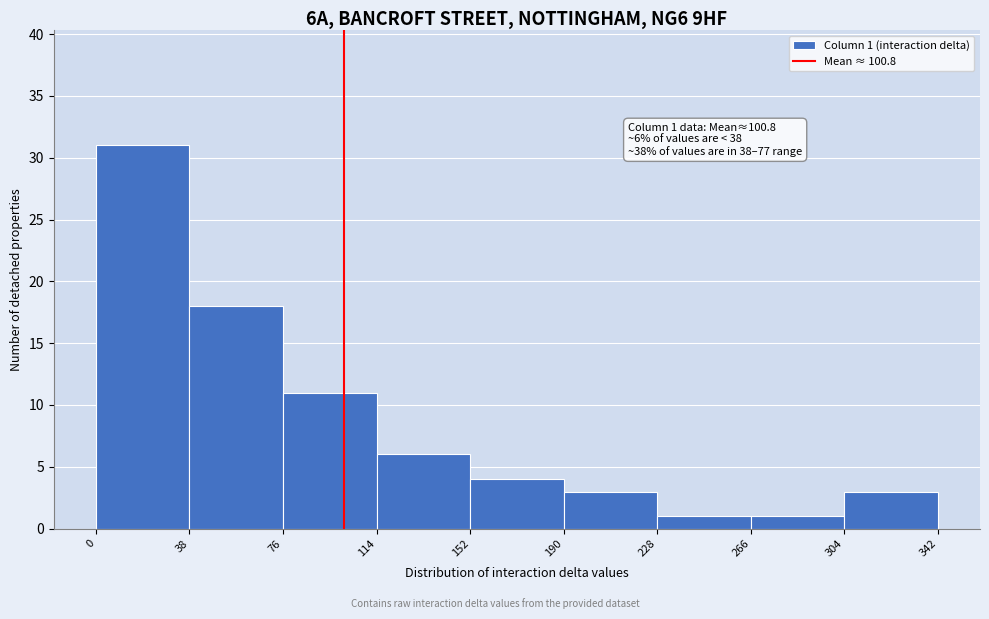

Which range on the x-axis has the tallest bar?

0 to 38